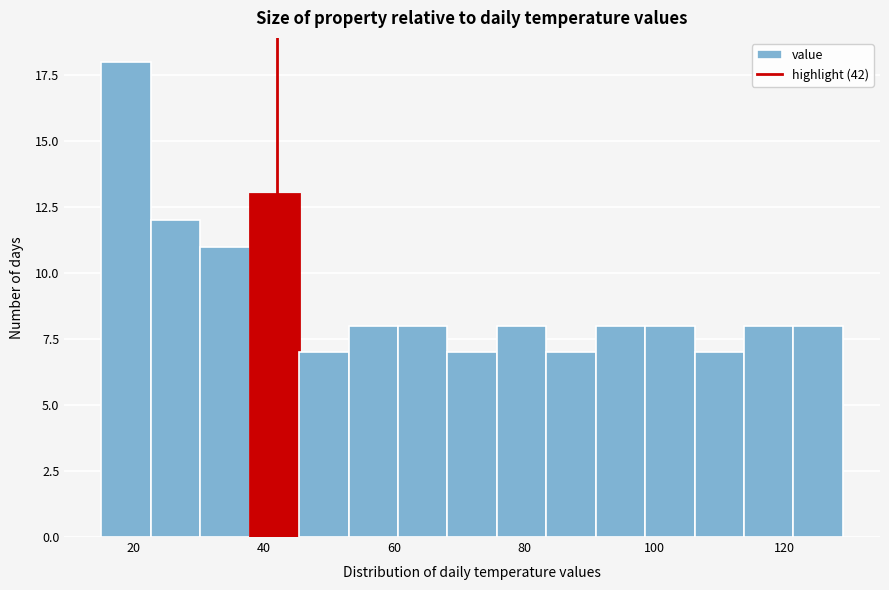

Around what value on the x-axis is the tallest bar? Give the approximate position of its centre, as read against the axis.

18